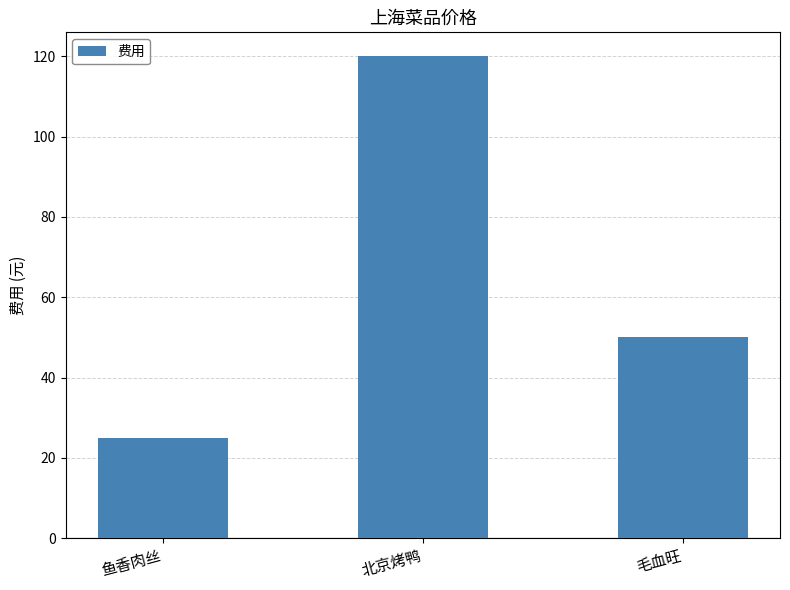

What is the label of the 2nd bar from the left?

北京烤鸭